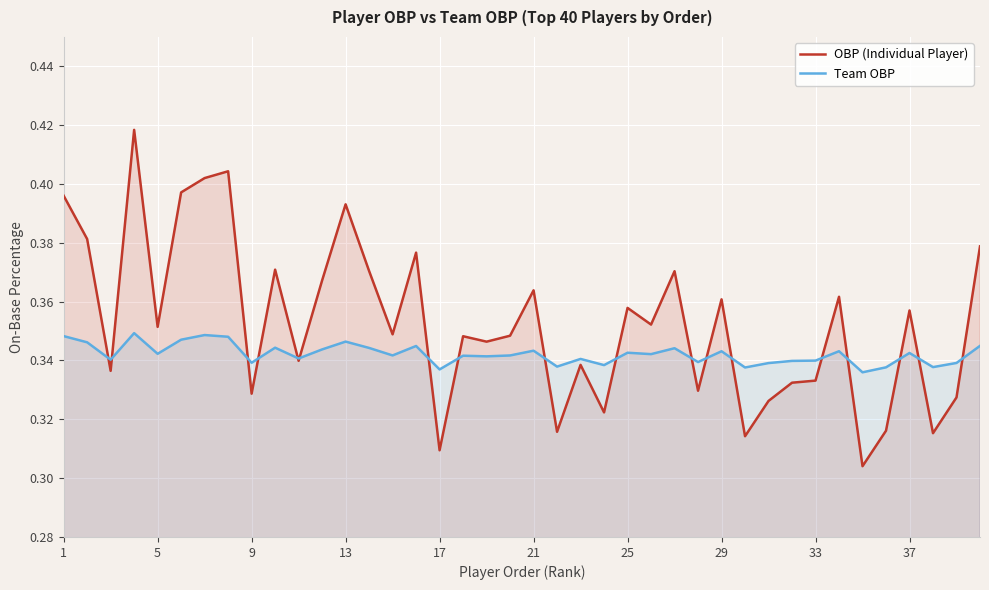

Count the number of data series in this chart.

2